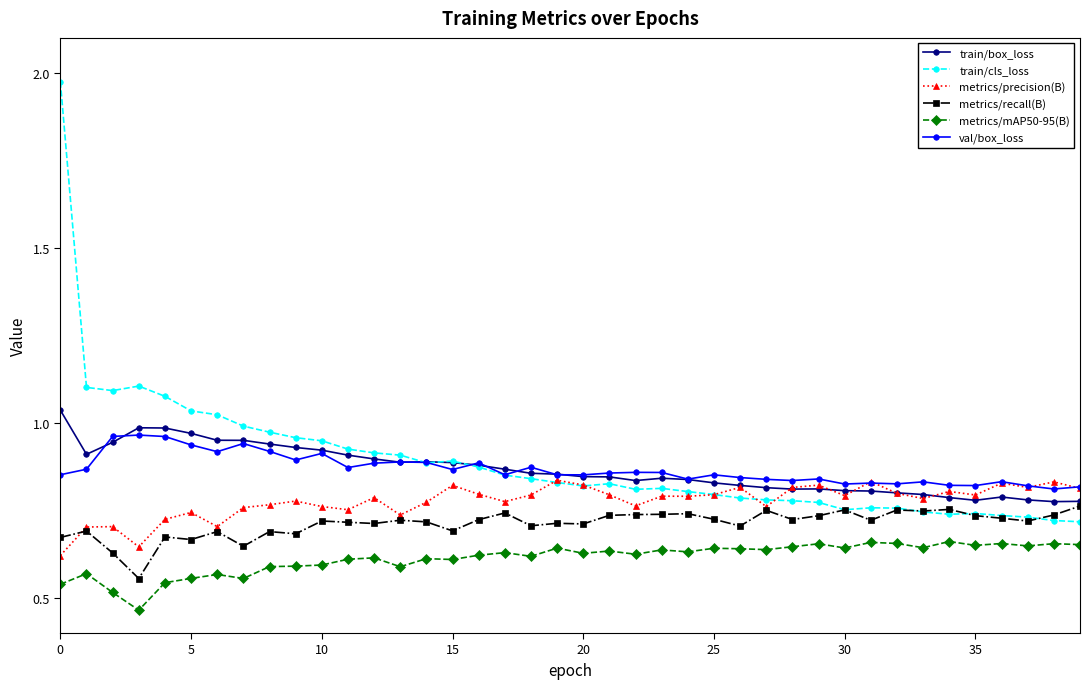

List the series in order of their peak value, lowest first.

metrics/mAP50-95(B), metrics/recall(B), metrics/precision(B), val/box_loss, train/box_loss, train/cls_loss